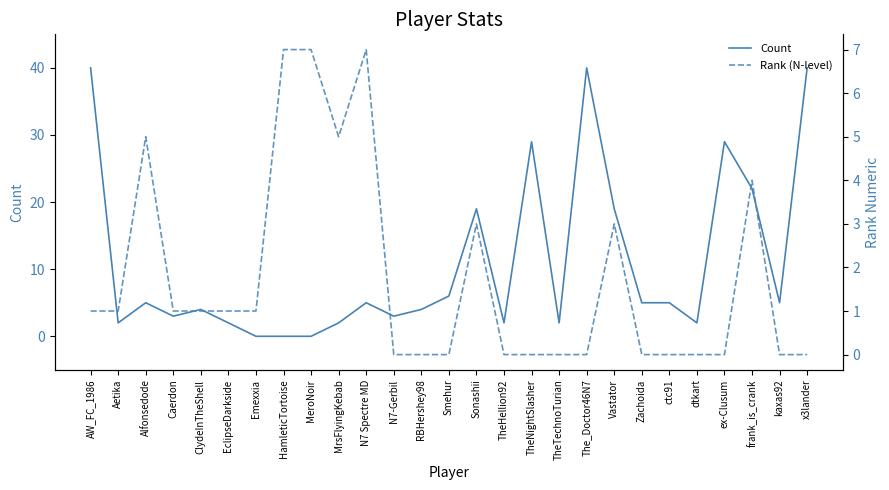

Reading left to right, extract all data points from this chart.

Count: AW_FC_1986=40	Aetika=2	Alfonsedode=5	Caerdon=3	ClydeInTheShell=4	EclipseDarkside=2	Emexxia=0	HamleticTortoise=0	MeroNoir=0	MrsFlyingKebab=2	N7 Spectre MD=5	N7-Gerbil=3	RBHershey98=4	Smehur=6	Sonashii=19	TheHellion92=2	TheNightSlasher=29	TheTechnoTurian=2	The_Doctor46N7=40	Vastator=19	Zachoida=5	ctc91=5	dtkart=2	ex-Clusum=29	frank_is_crank=22	kaxas92=5	x3lander=40
Rank (N-level): AW_FC_1986=1	Aetika=1	Alfonsedode=5	Caerdon=1	ClydeInTheShell=1	EclipseDarkside=1	Emexxia=1	HamleticTortoise=7	MeroNoir=7	MrsFlyingKebab=5	N7 Spectre MD=7	N7-Gerbil=0	RBHershey98=0	Smehur=0	Sonashii=3	TheHellion92=0	TheNightSlasher=0	TheTechnoTurian=0	The_Doctor46N7=0	Vastator=3	Zachoida=0	ctc91=0	dtkart=0	ex-Clusum=0	frank_is_crank=4	kaxas92=0	x3lander=0